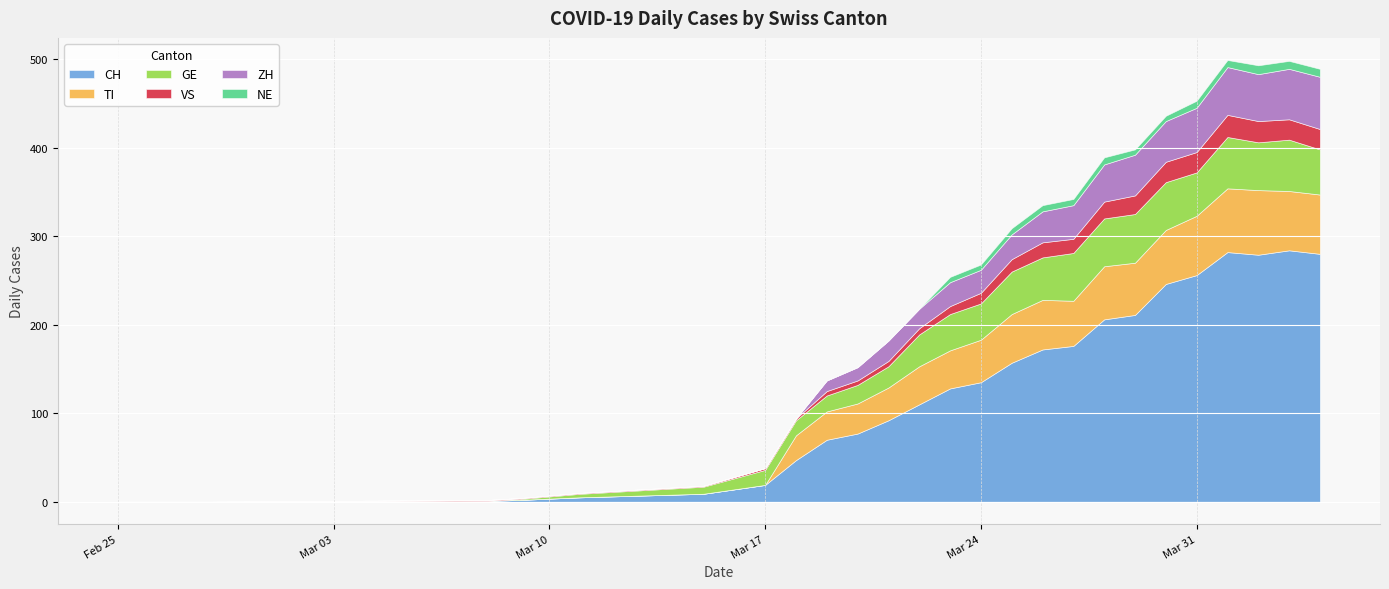

What is the total value across all series at 2020-03-11?

10